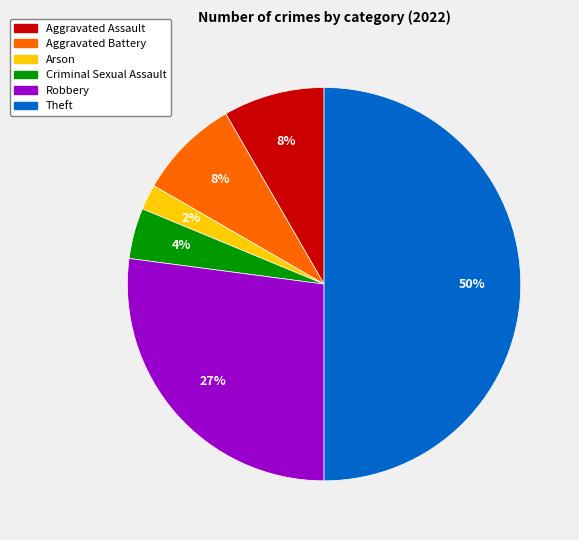

Does Criminal Sexual Assault represent more than half of the total?

No